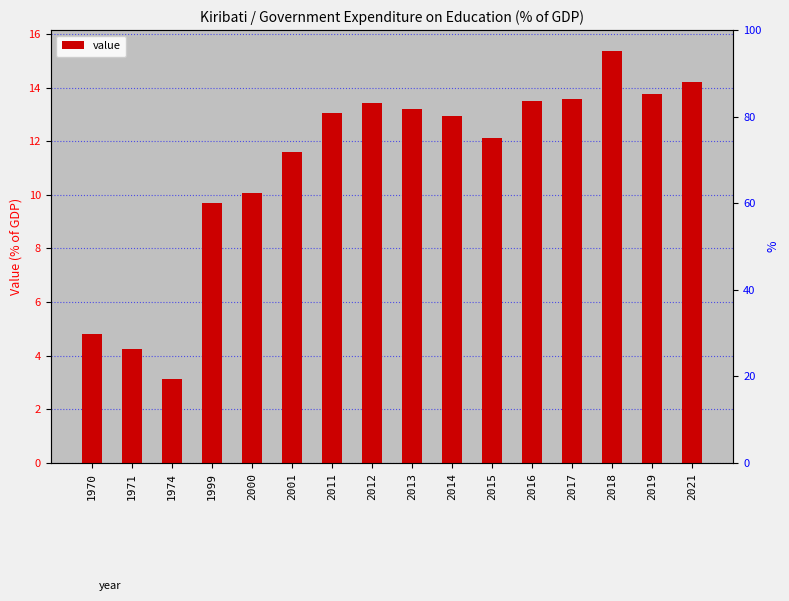

List the labels in order of value, smallest first.

1974, 1971, 1970, 1999, 2000, 2001, 2015, 2014, 2011, 2013, 2012, 2016, 2017, 2019, 2021, 2018